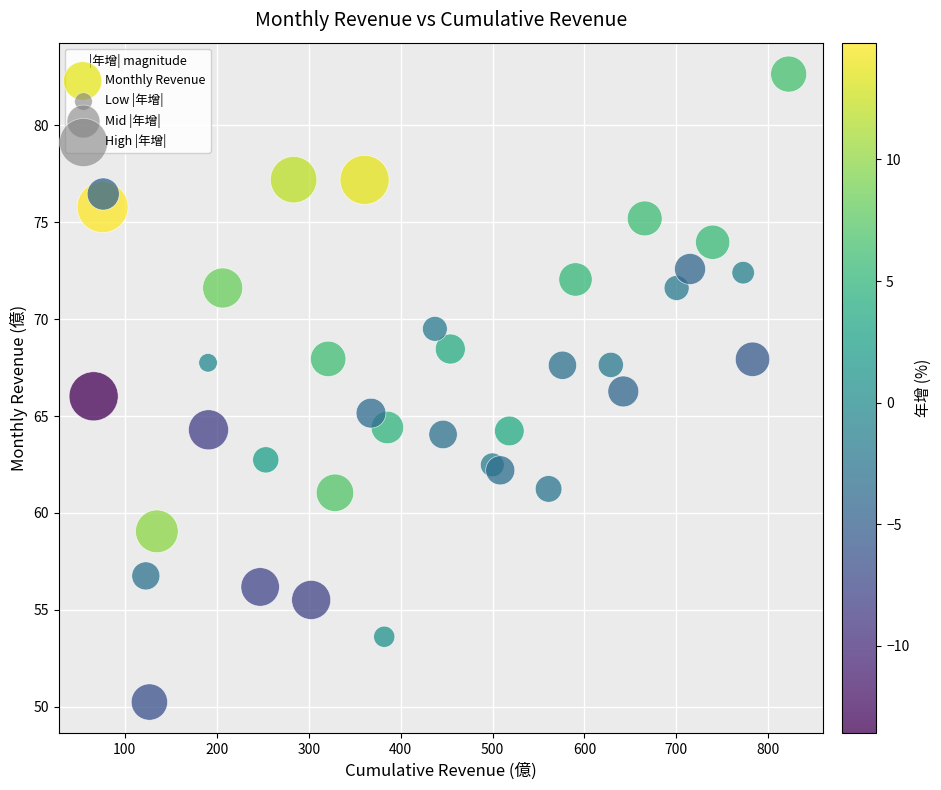

What is the range of Y values (max minus min)?

32.4